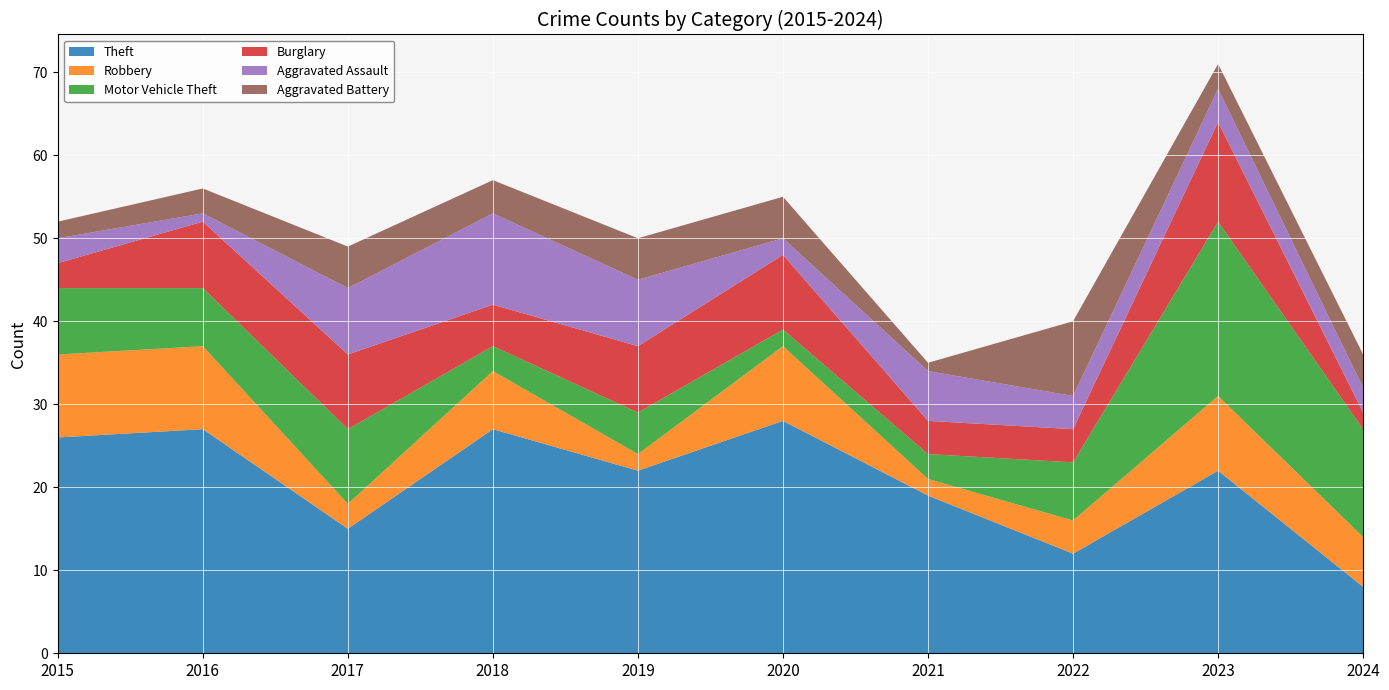

Reading left to right, what are all the values shown in this chart?

Theft: 26	27	15	27	22	28	19	12	22	8
Robbery: 10	10	3	7	2	9	2	4	9	6
Motor Vehicle Theft: 8	7	9	3	5	2	3	7	21	13
Burglary: 3	8	9	5	8	9	4	4	12	2
Aggravated Assault: 3	1	8	11	8	2	6	4	4	3
Aggravated Battery: 2	3	5	4	5	5	1	9	3	4